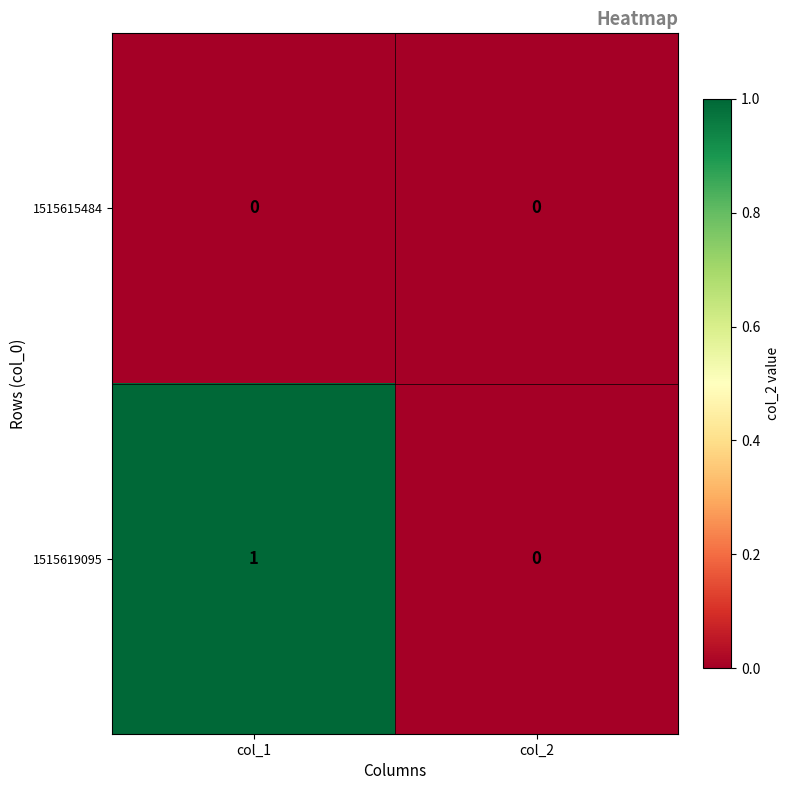

Reading right to left, what are all the values shown in this chart?

1515615484: col_2=0	col_1=0
1515619095: col_2=0	col_1=1